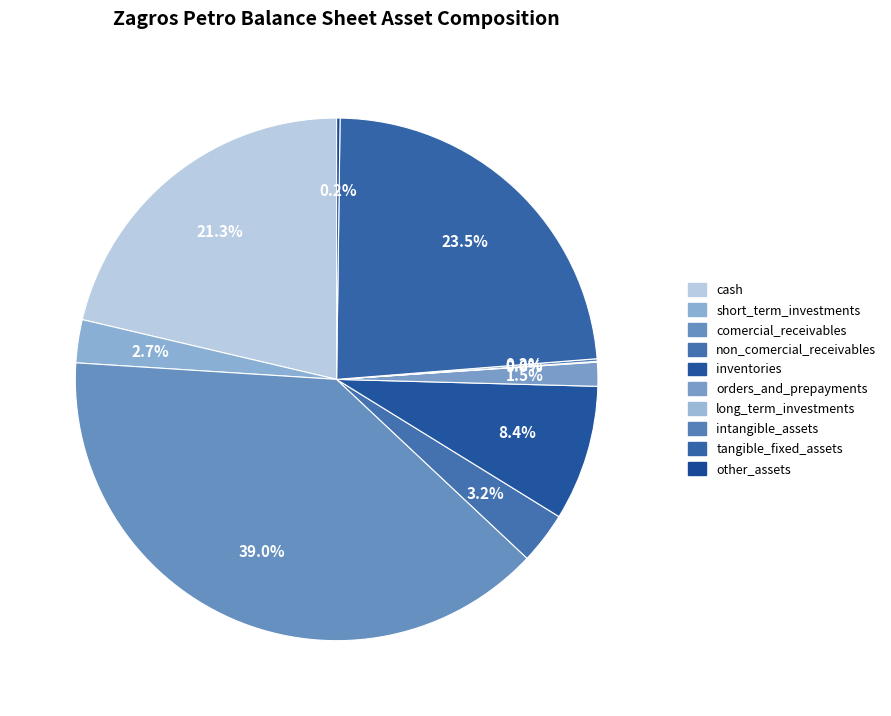

Approximately how many times larger is the value at short_term_investments compared to cash?

0.1